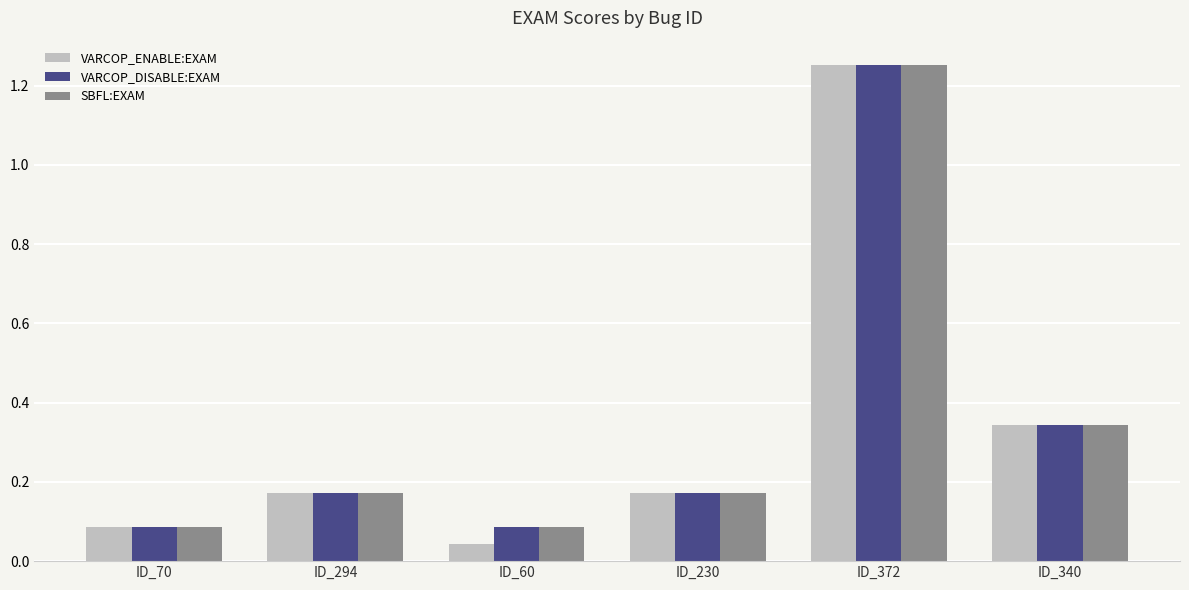

True or false: SBFL:EXAM has a value of 0.2 at ID_340.

False